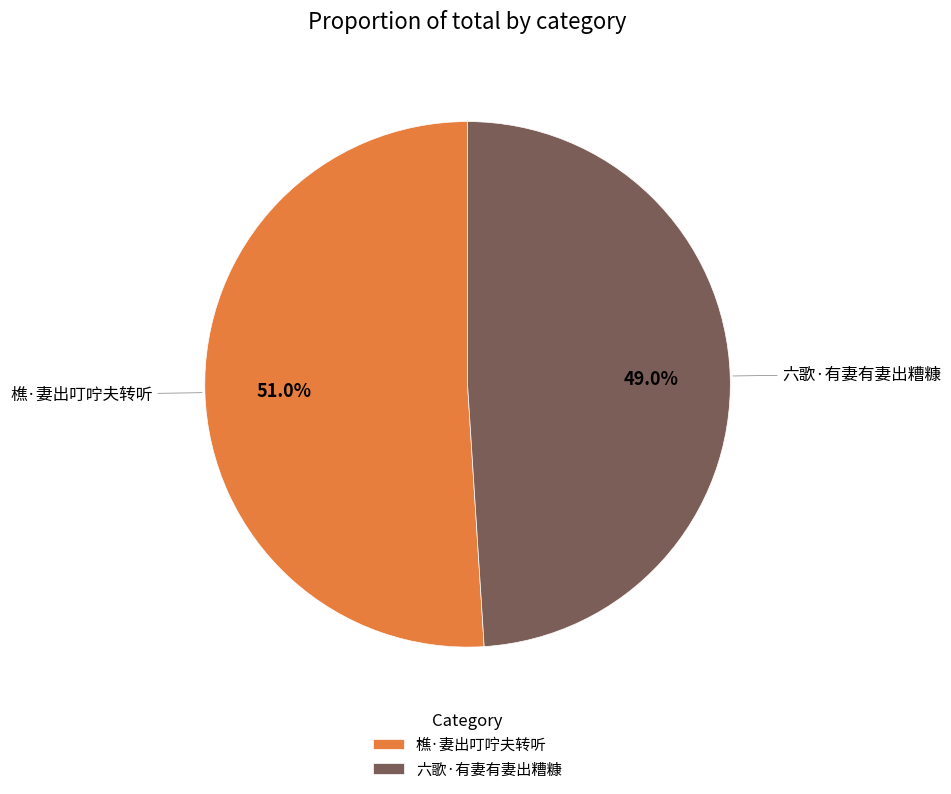

Which has a higher value, 六歌·有妻有妻出糟糠 or 樵·妻出叮咛夫转听?

樵·妻出叮咛夫转听